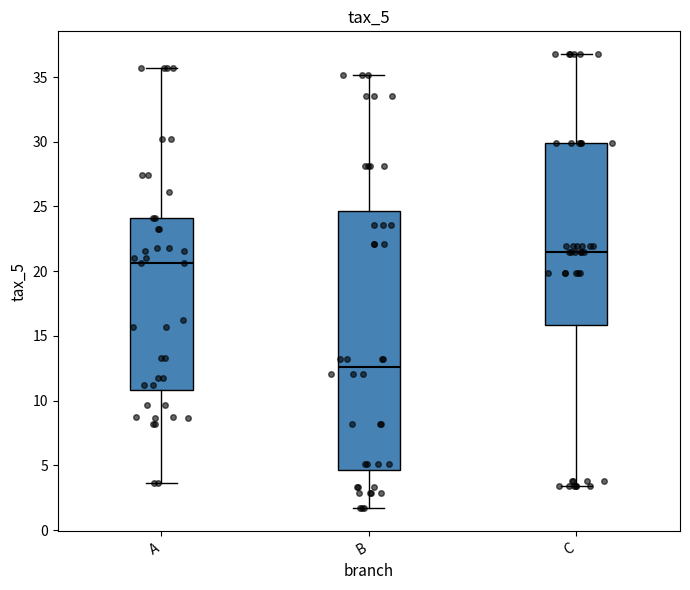

Which box is the tallest, from its lower edge to its upper edge?

B